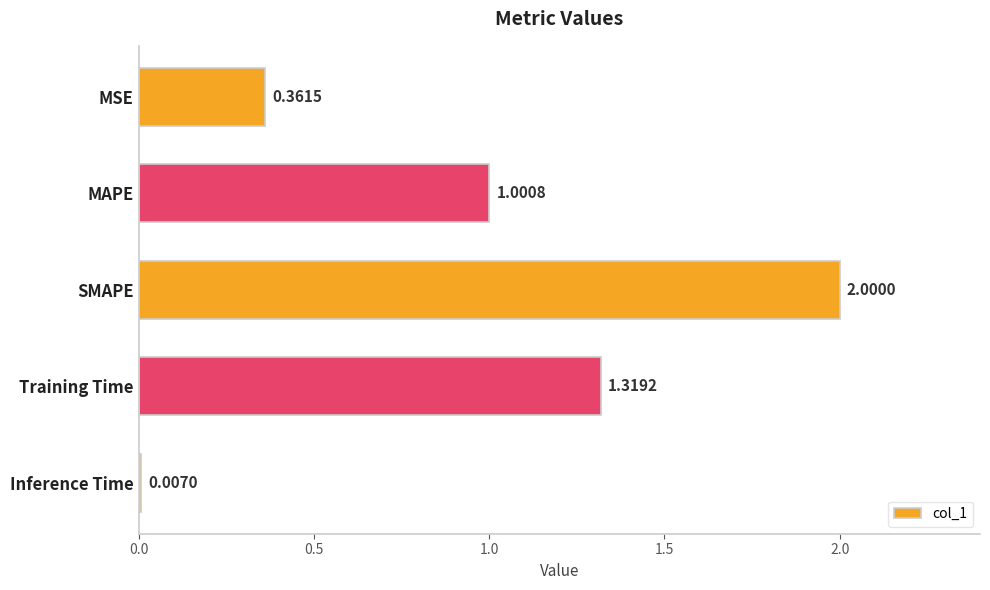

What is the sum of all values?

4.7